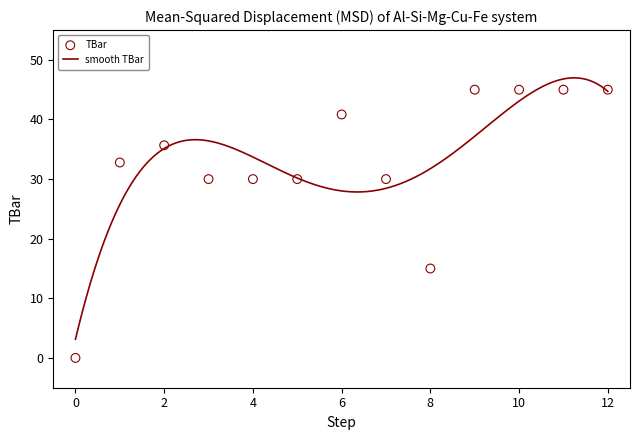

Between 11 and 8, which is larger?

11